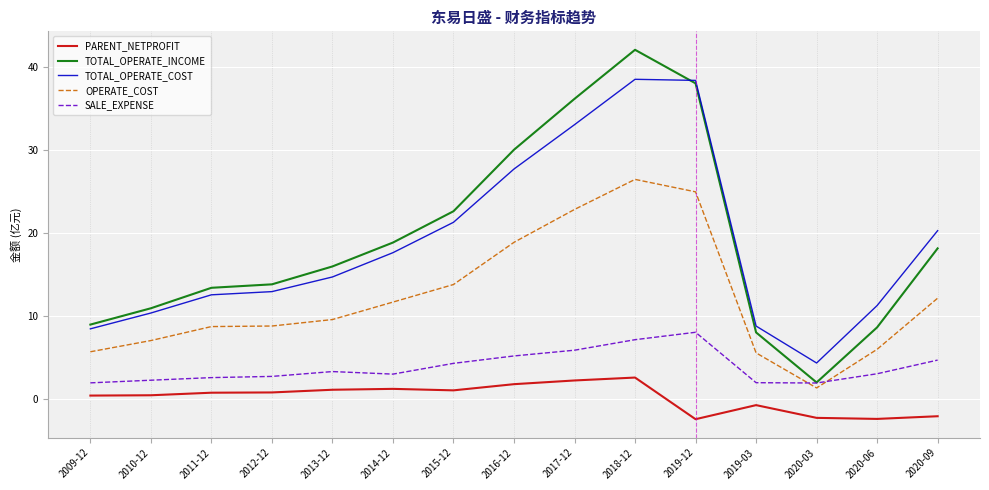

True or false: OPERATE_COST and TOTAL_OPERATE_COST intersect in this chart.

False